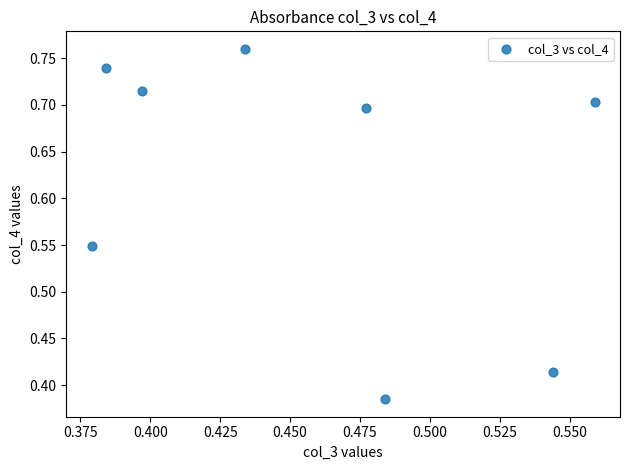

What is the average Y value?

0.6